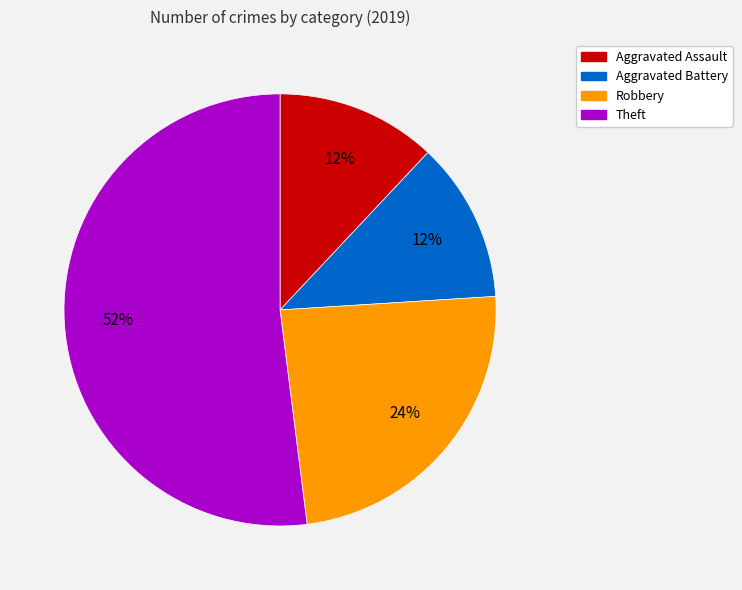

To the nearest percent, what is the combined percentage of Aggravated Assault and Aggravated Battery?

24%